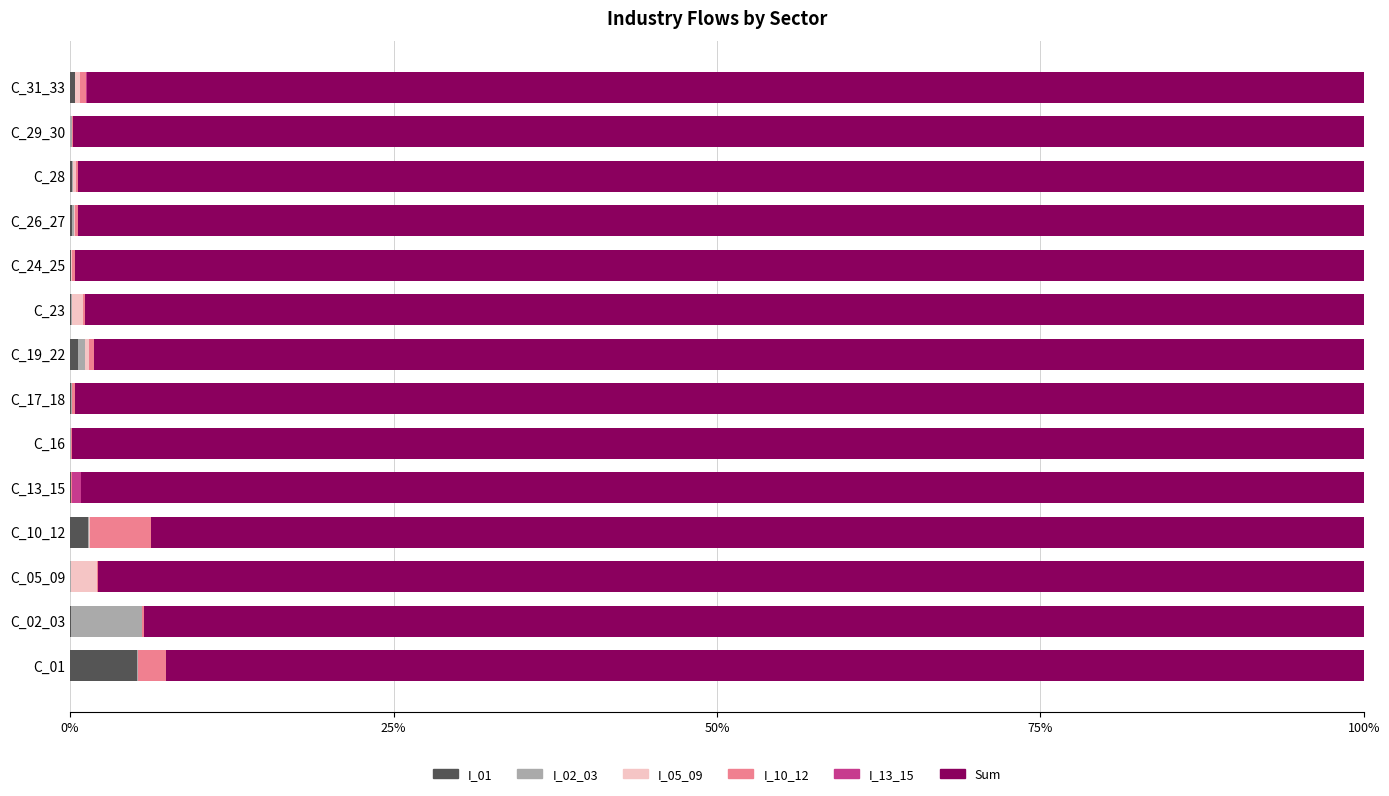

How many series are shown in this chart?

6